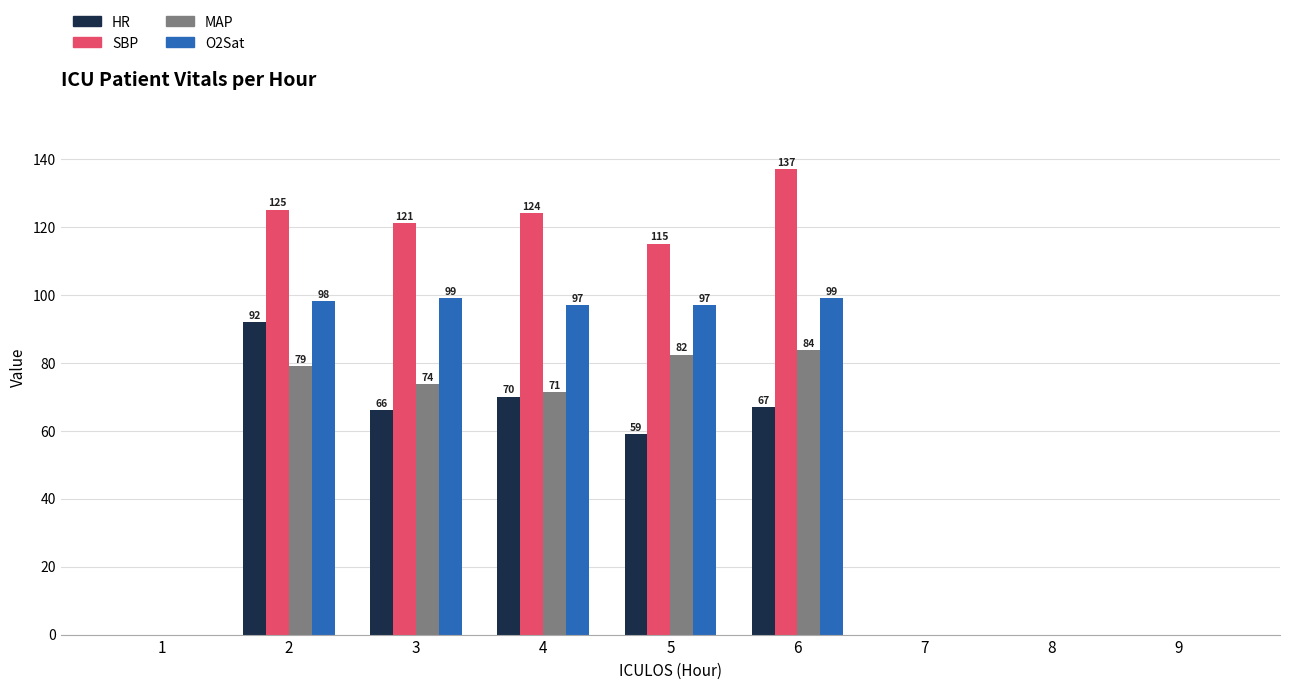

The value of MAP at 8 is 0.0. True or false?

True